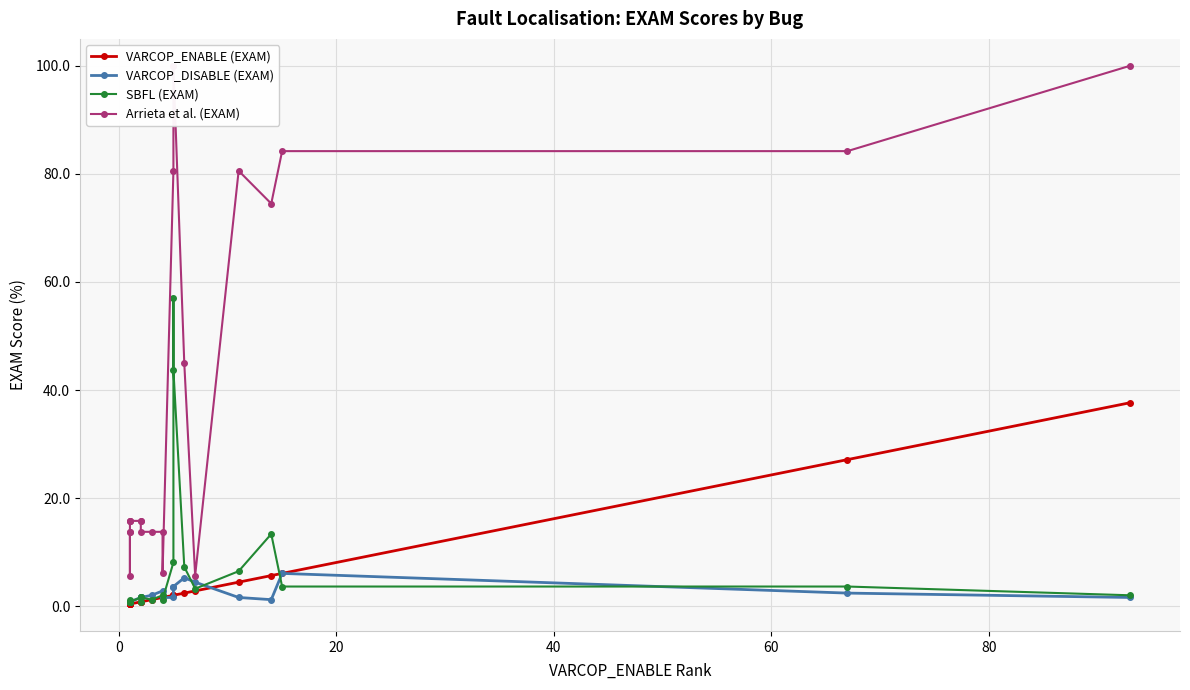

How many interior local valleys does the Arrieta et al. (EXAM) series have?

4